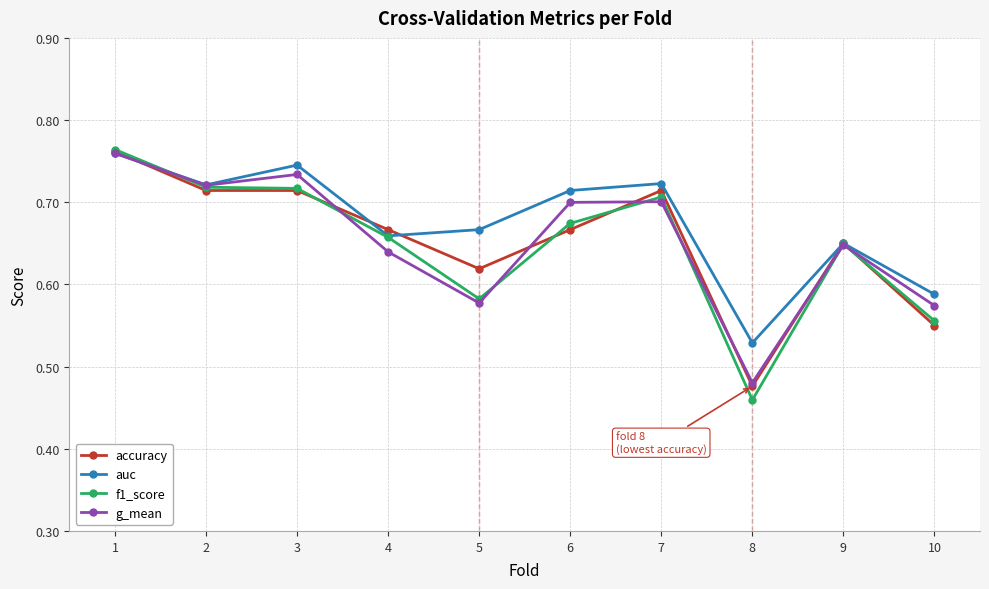

What is the difference between the maximum and minimum values in the accuracy series?

0.3